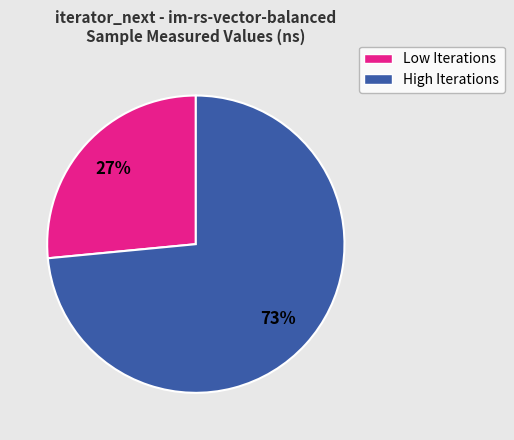

How many segments does this pie chart have?

2